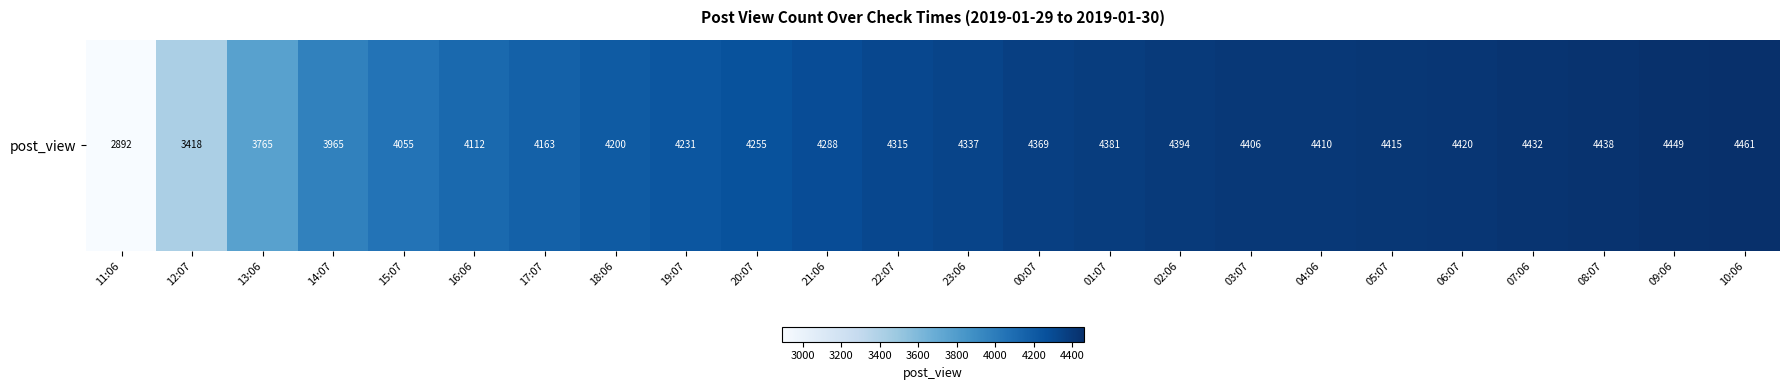

List the labels in order of value, smallest first.

11:06, 12:07, 13:06, 14:07, 15:07, 16:06, 17:07, 18:06, 19:07, 20:07, 21:06, 22:07, 23:06, 00:07, 01:07, 02:06, 03:07, 04:06, 05:07, 06:07, 07:06, 08:07, 09:06, 10:06